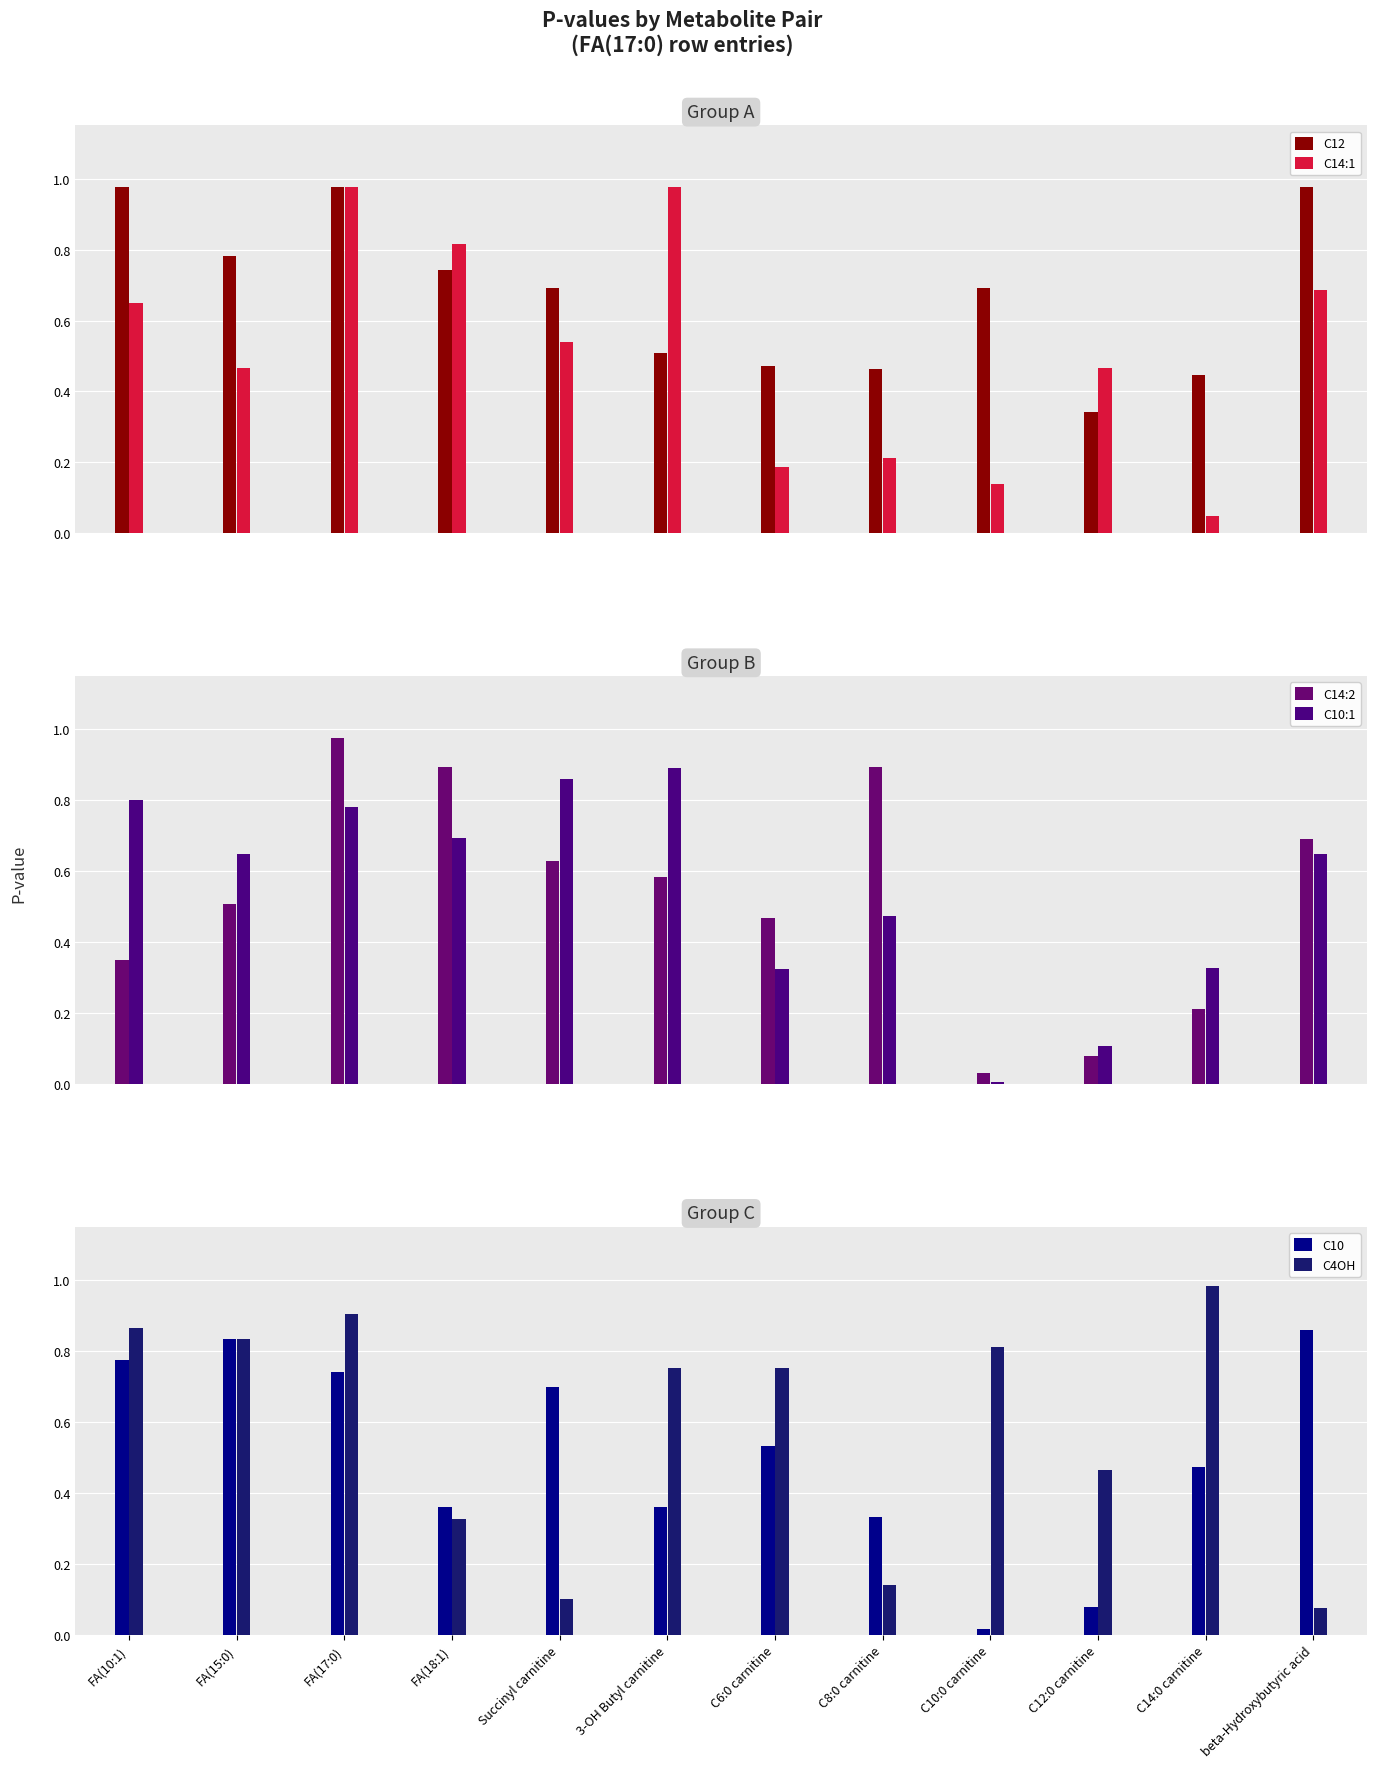

True or false: C10:1 has a value of 0.3 at FA(10:1).

False